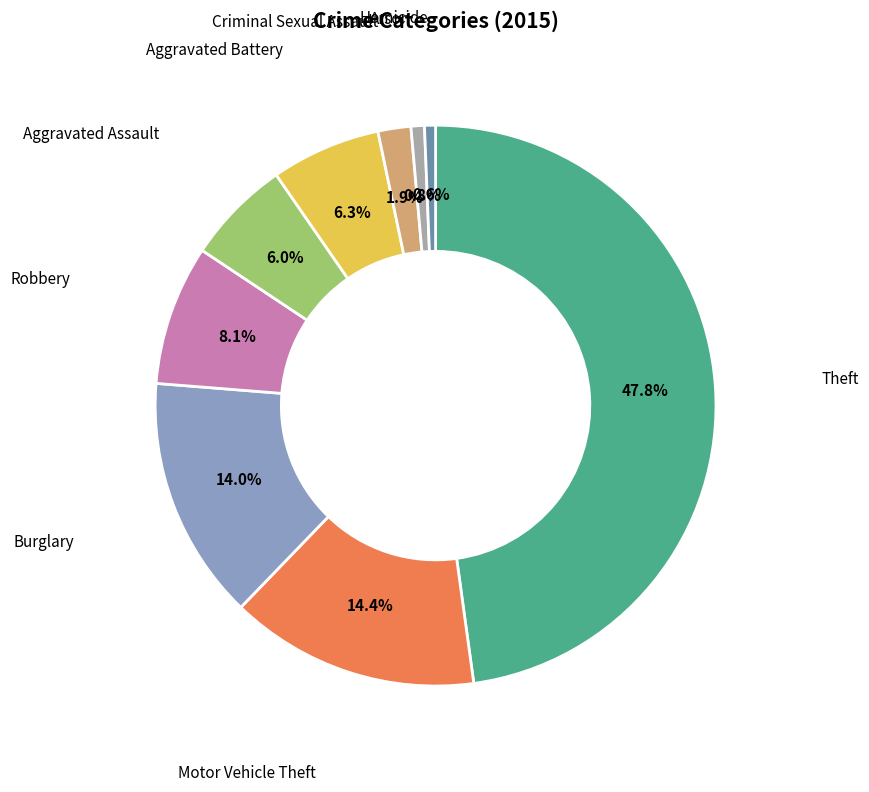

Does any single category account for the majority?

No